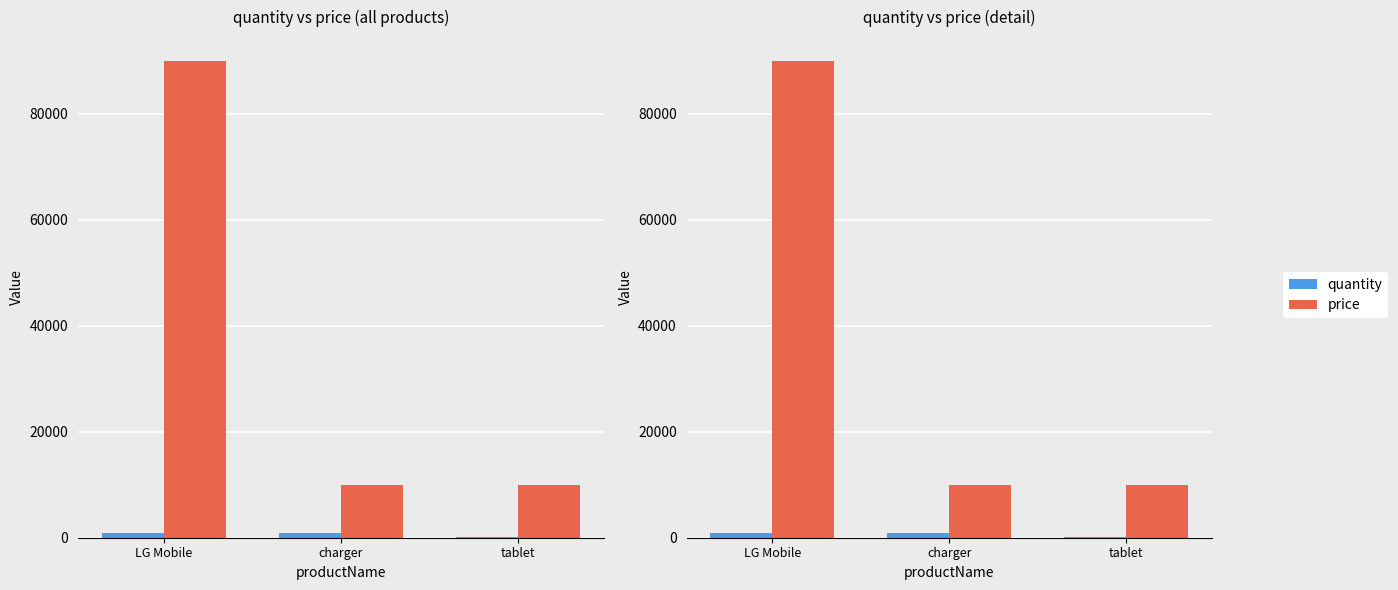

Reading left to right, transcribe all the data shown in this chart.

quantity: 900	800	200
price: 90000	10000	10000